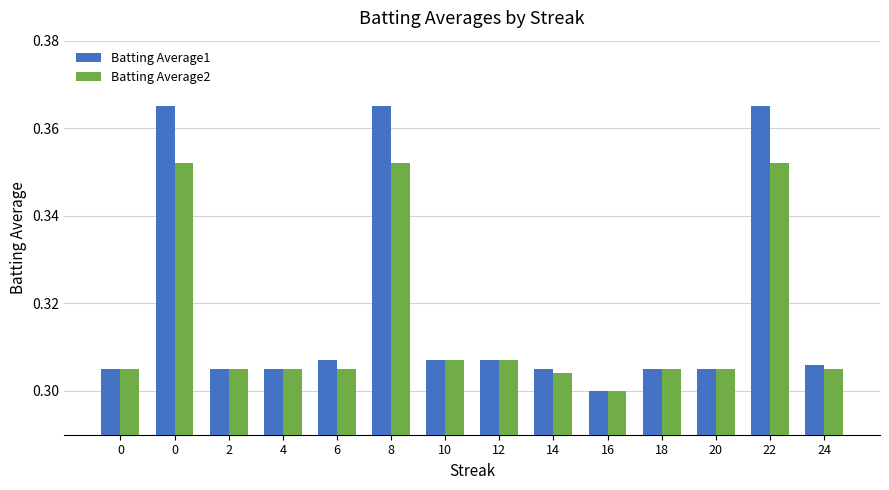

Between 18 and 0, which is larger?

18